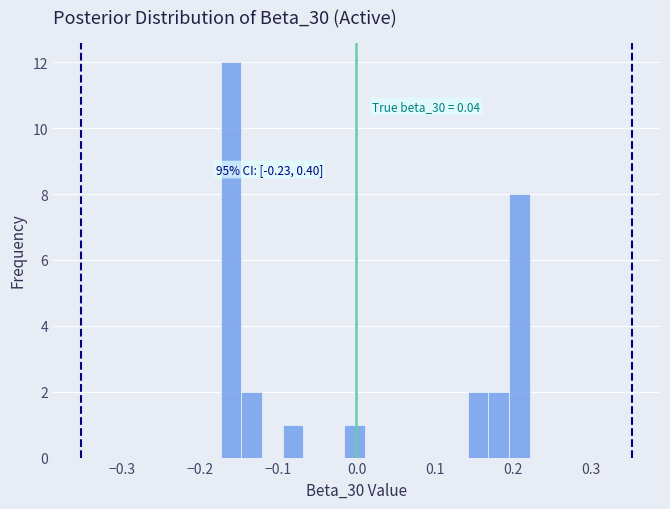

Read against the x-axis, roughly where is the centre of the tallest bar?

-0.16